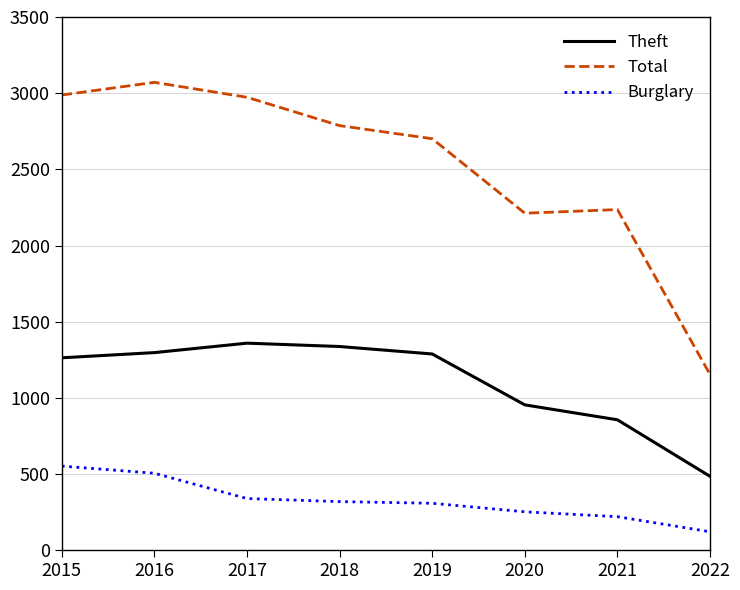

At which label does Burglary reach its minimum?

2022